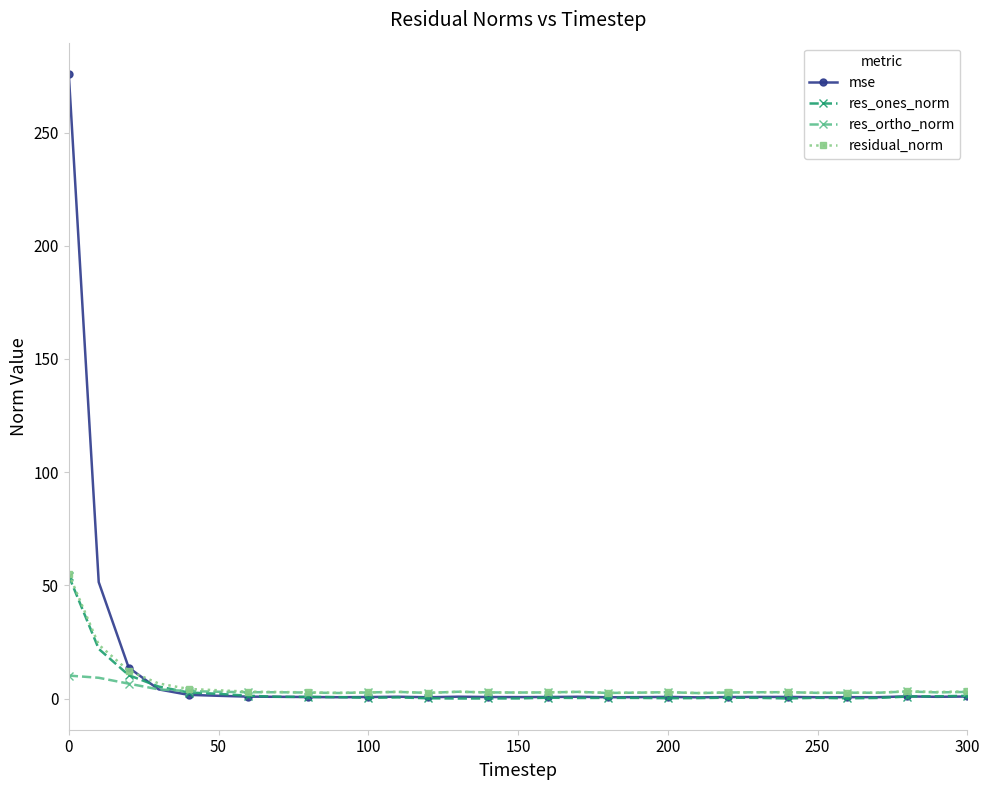

What is the highest value of the res_ones_norm series?

54.2